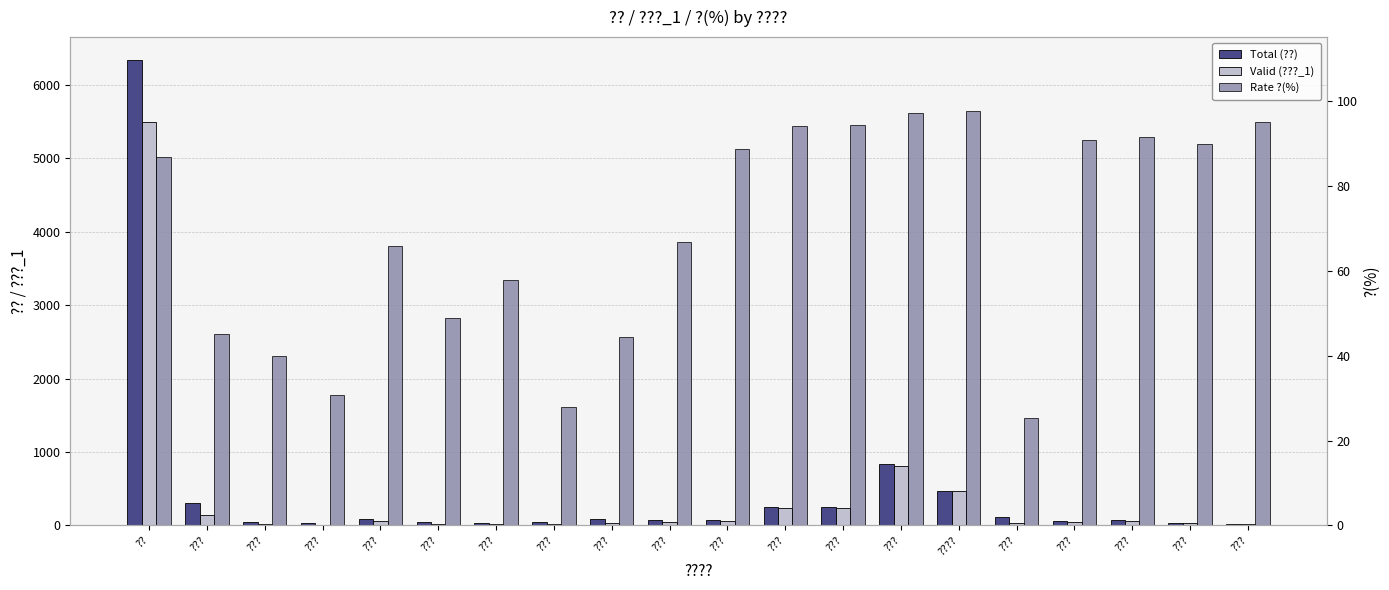

Are the bars grouped side by side (vs. stacked)?

Yes